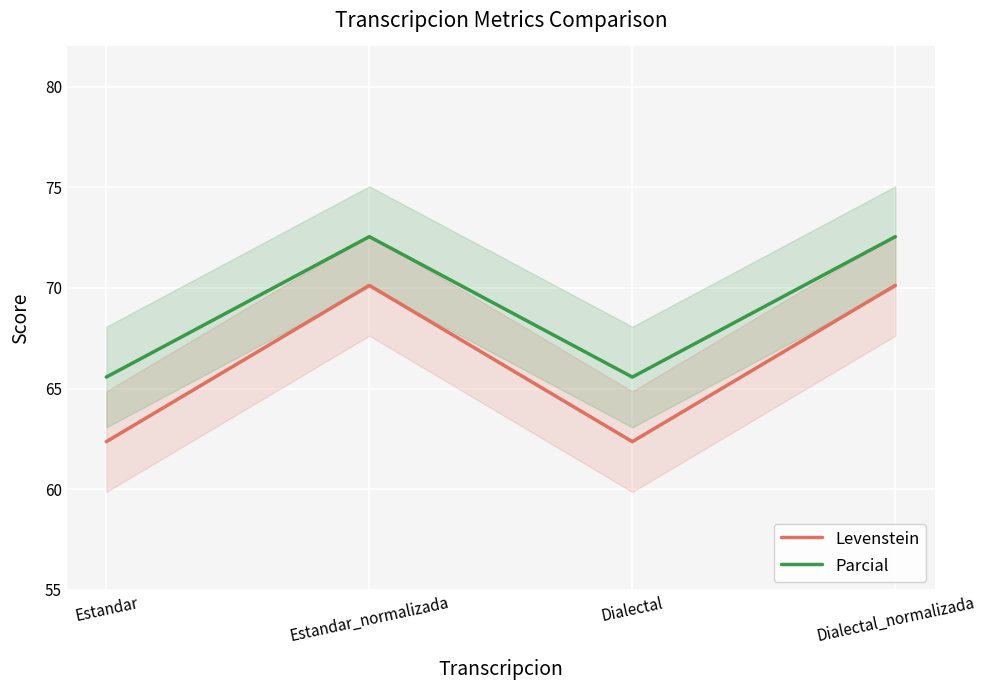

What is the average value of the Parcial series?

69.1